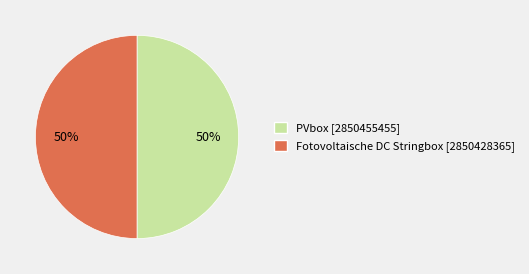

Approximately how many times larger is the value at PVbox compared to Fotovoltaische DC Stringbox?

1.0